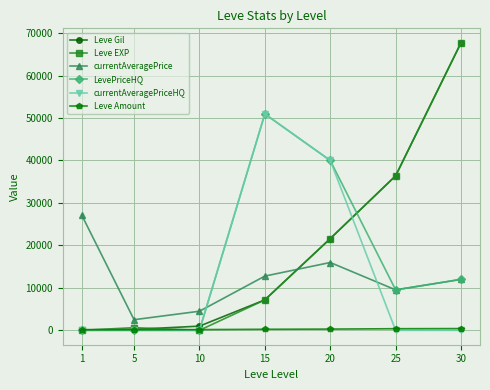

Which label corresponds to the largest value in the chart?

30